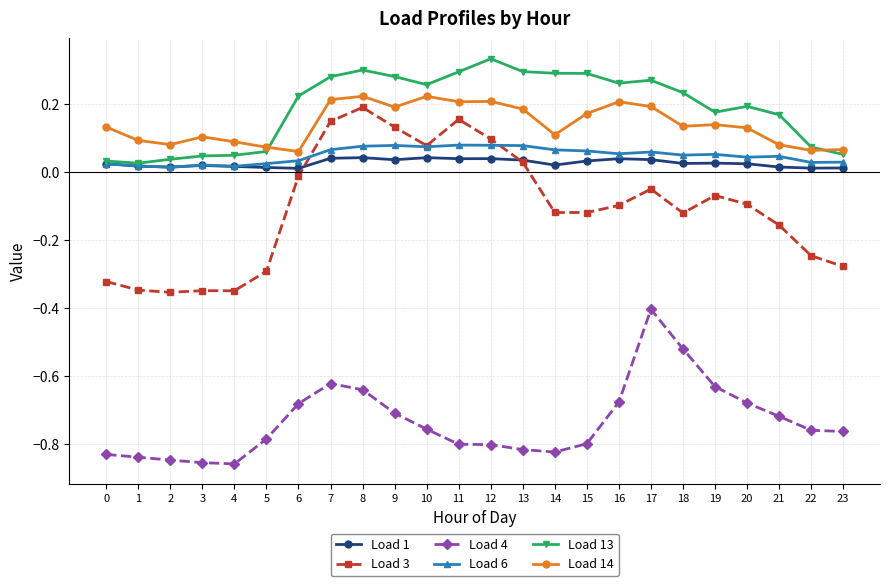

What is the sum of all Load 13 values?

4.5